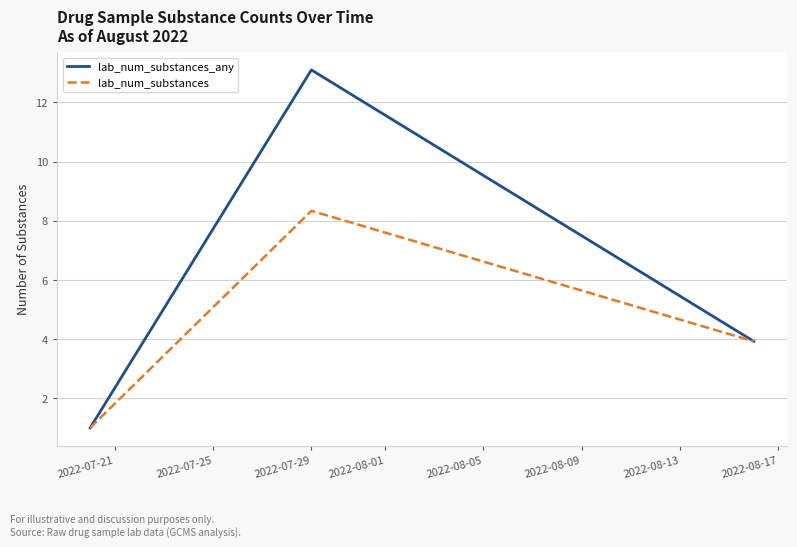

Which series has the widest spread of values?

lab_num_substances_any